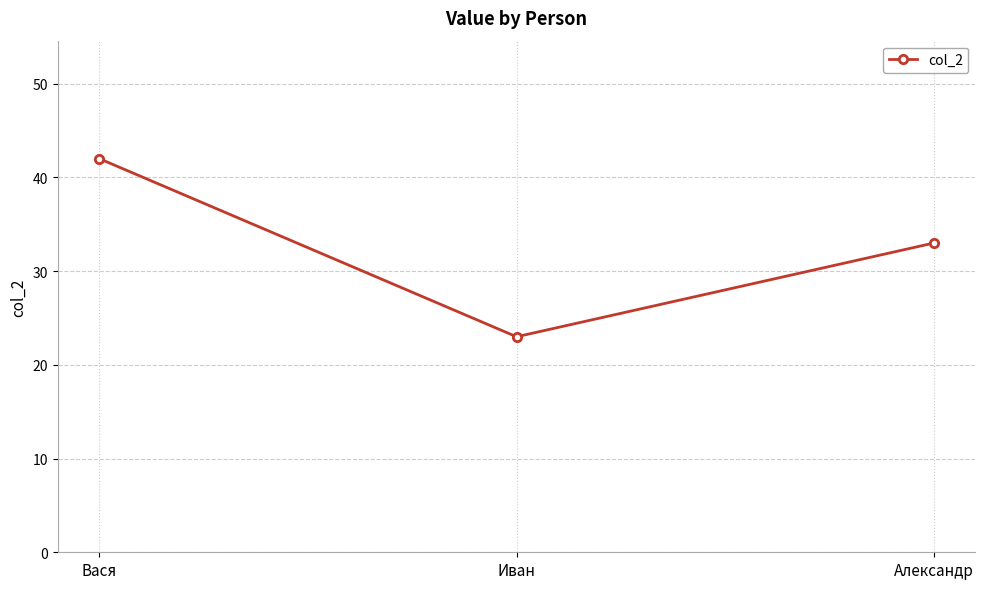

What is the change in value from Вася to Александр?

-9